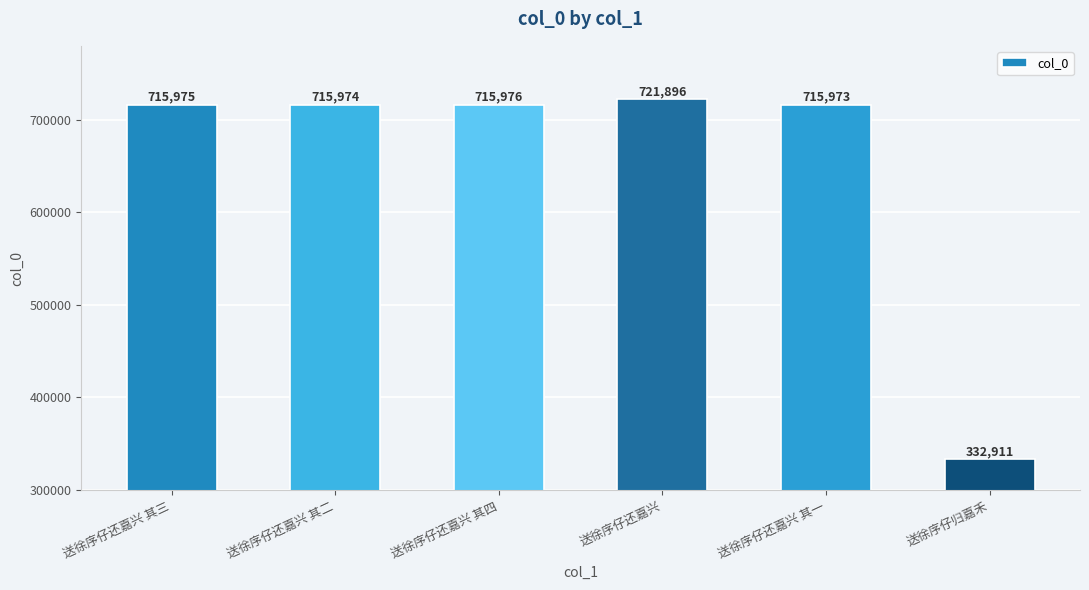

What is the greatest value displayed?

721896